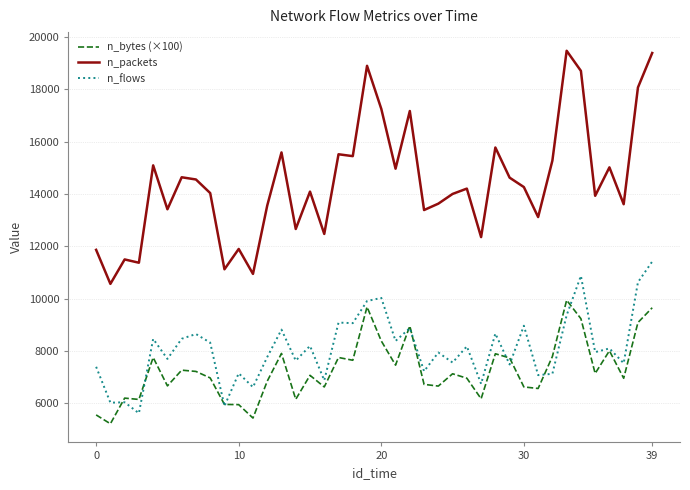

Count the number of categories in the chart.

40